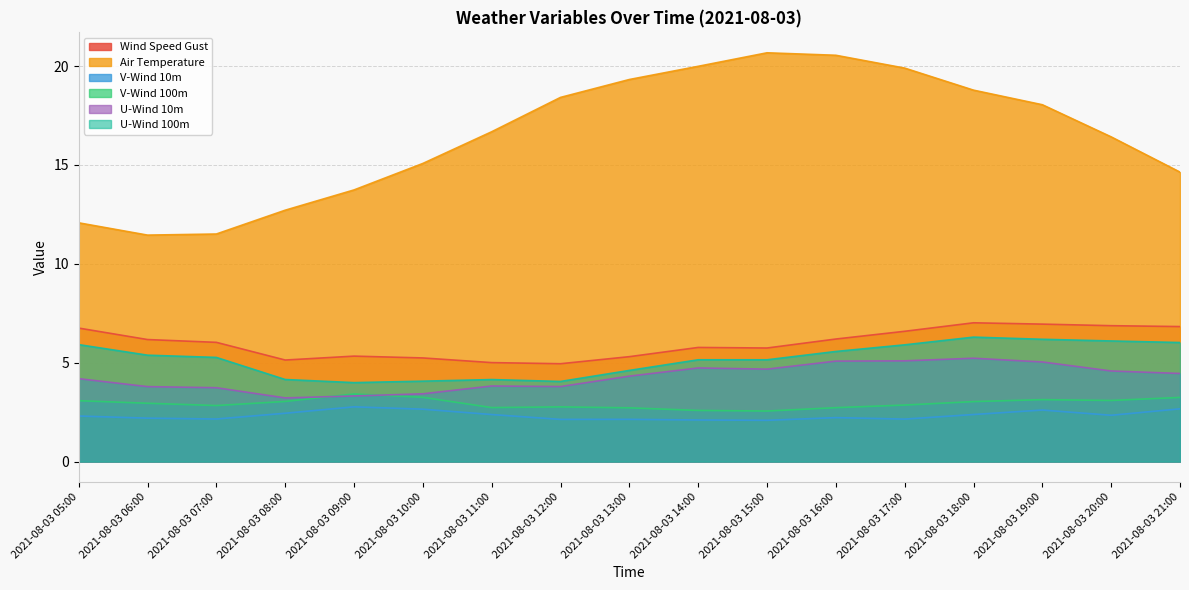

True or false: v-wind-10m and u-wind-100m intersect in this chart.

False